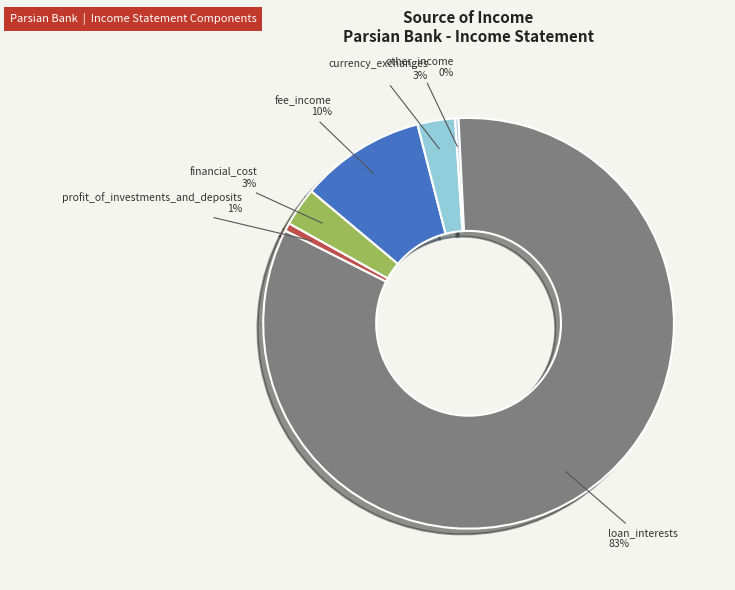

To the nearest percent, what is the difference between the financial_cost and fee_income slice percentages?

7%